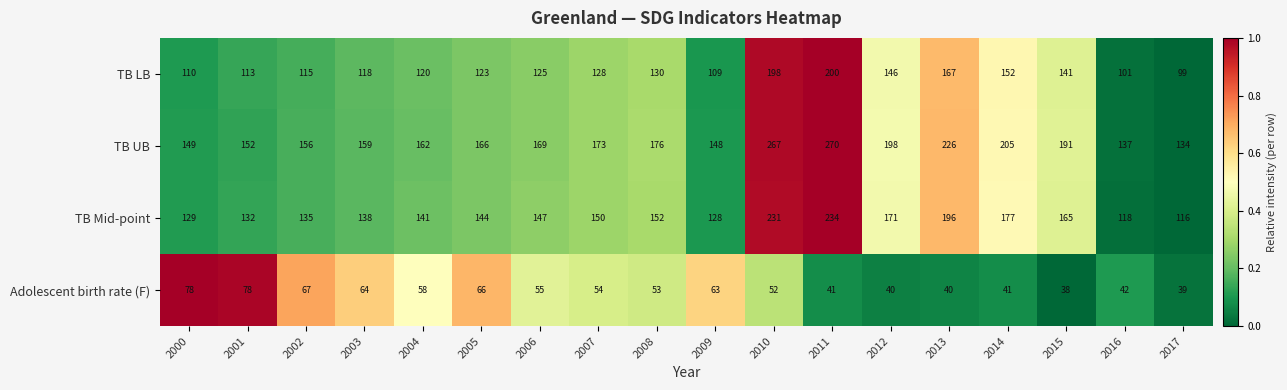

At 2007, list the series in order from smallest to largest.

Adolescent birth rate (F), TB LB, TB Mid-point, TB UB